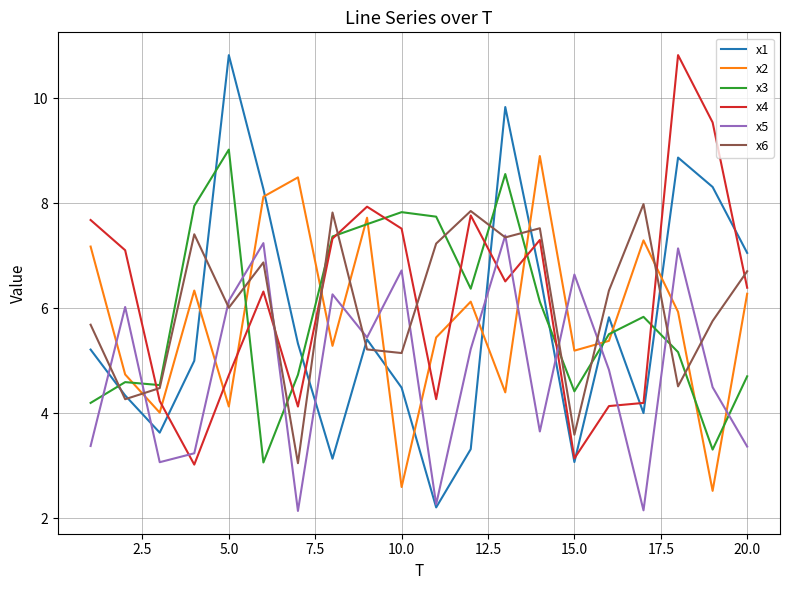

True or false: x4 and x2 intersect in this chart.

True